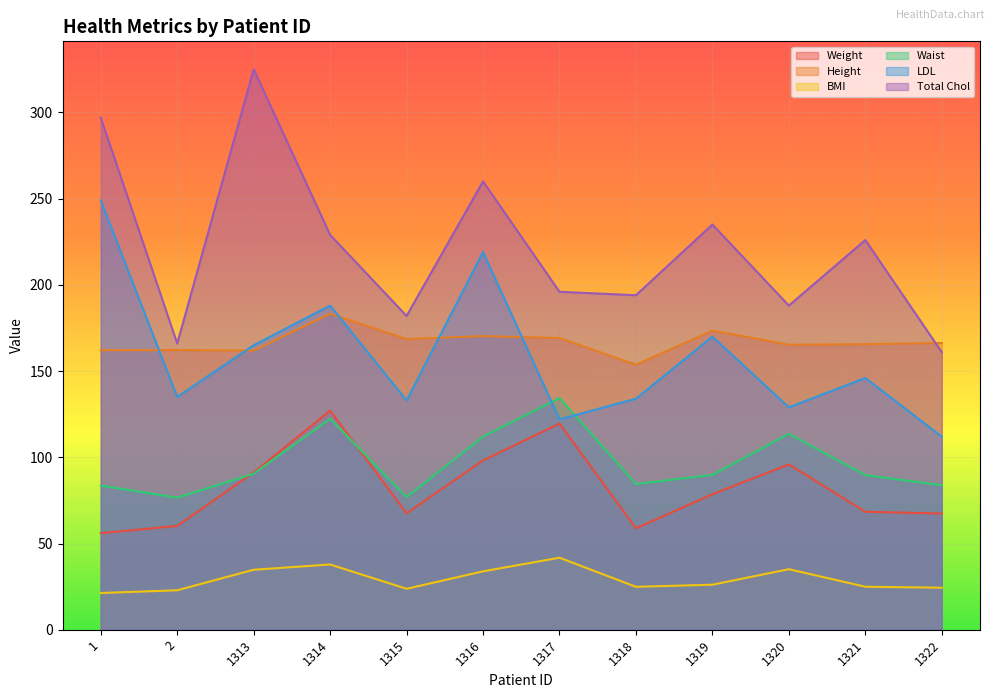

How many lines are shown in the chart?

6